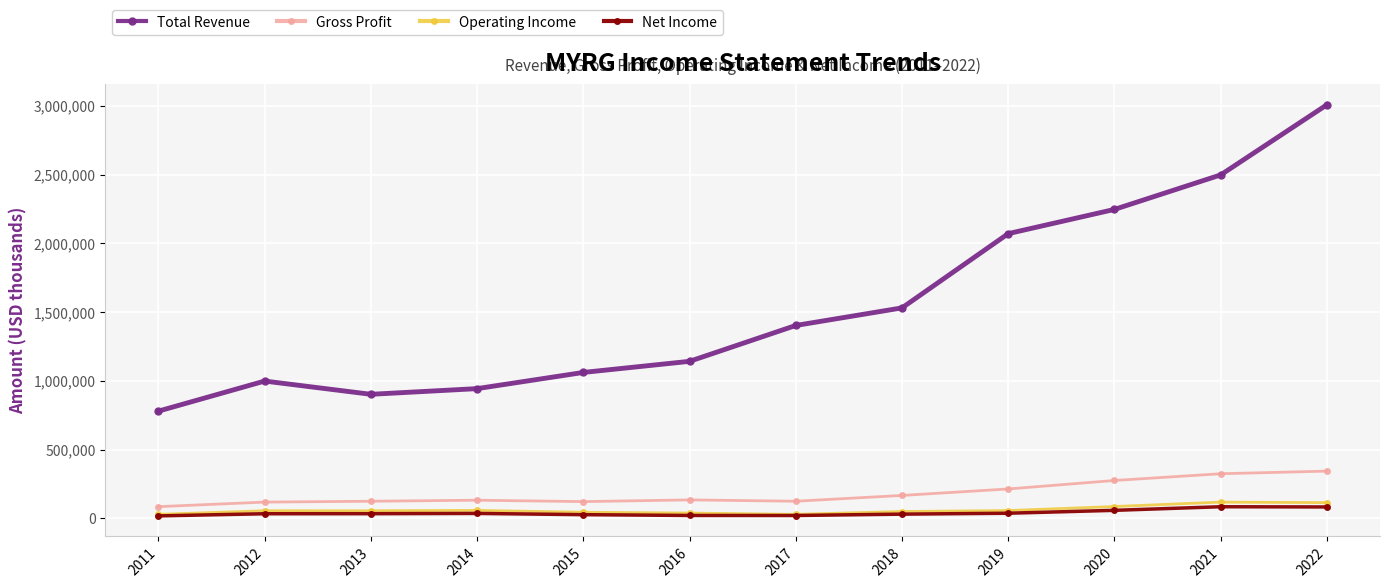

What is the smallest value displayed?

18300